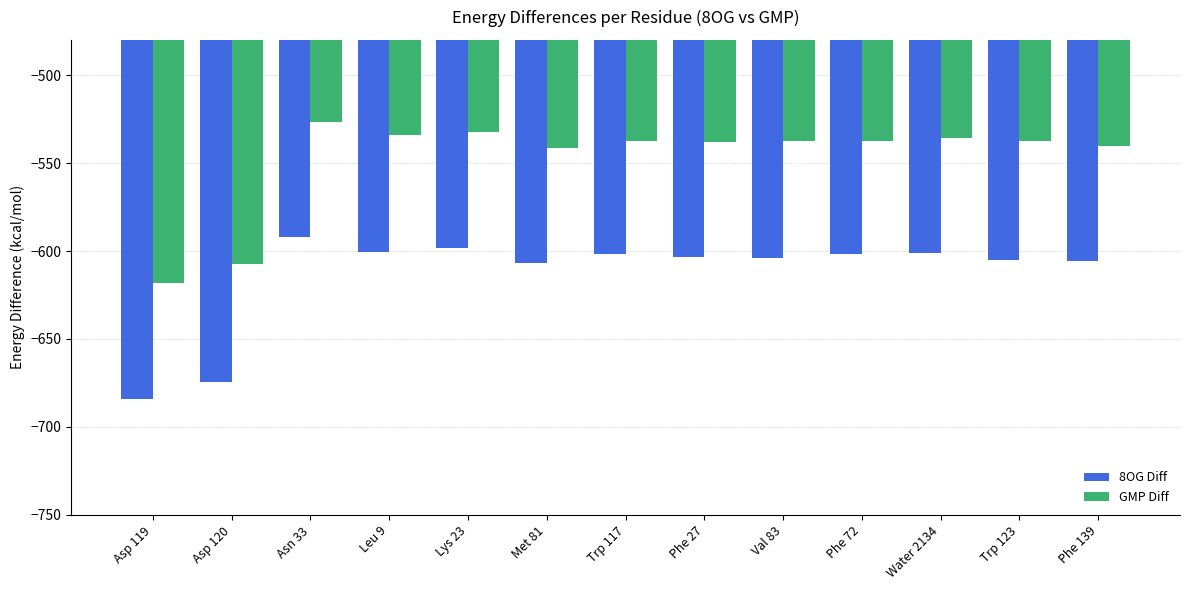

At which category is the sum across all series the highest?

Asn 33